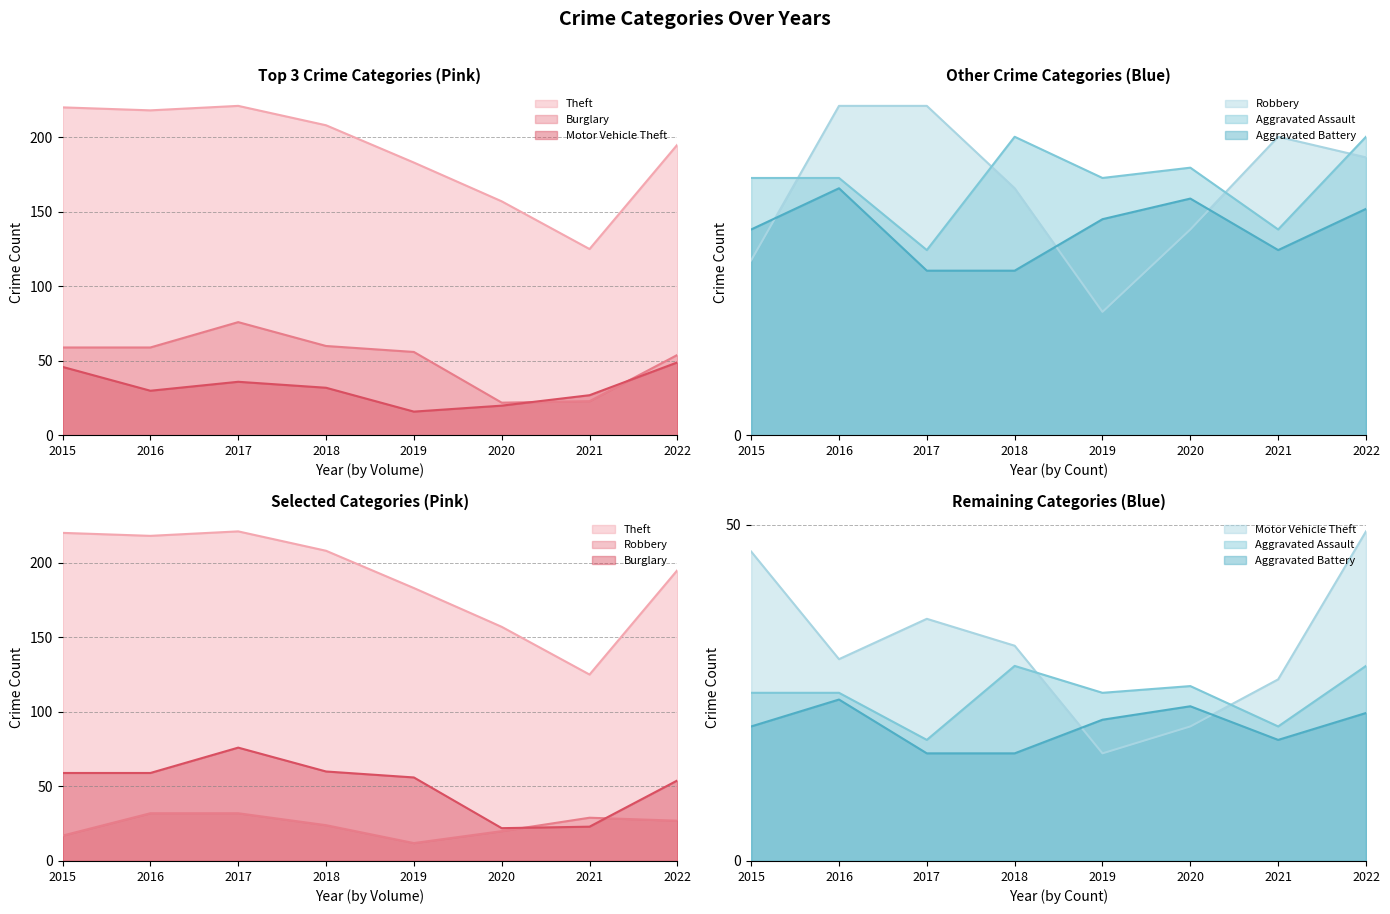

At which label does Theft reach its peak?

2017